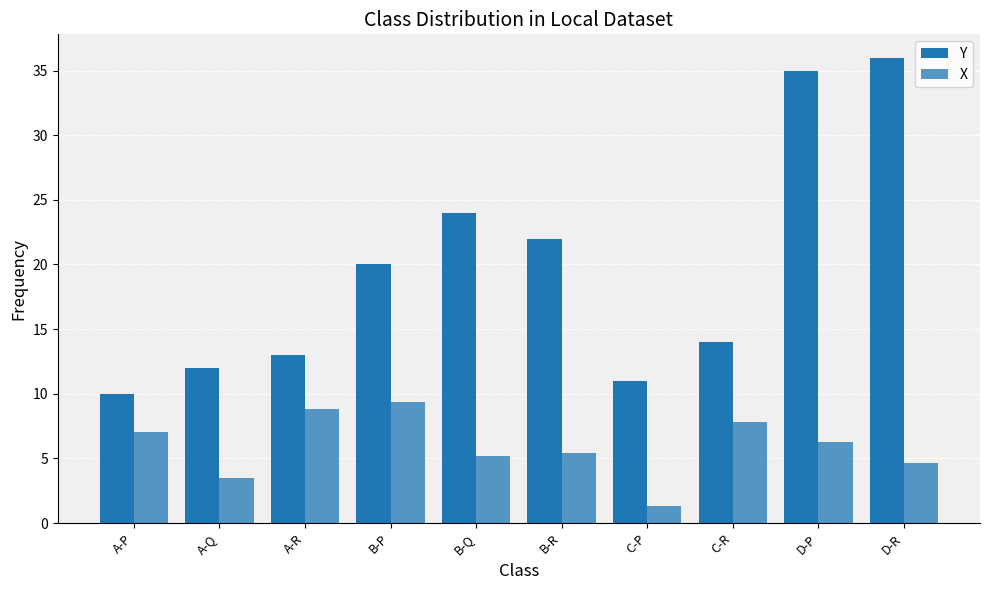

What is the sum of the Y values at C-R and C-P?

25.0